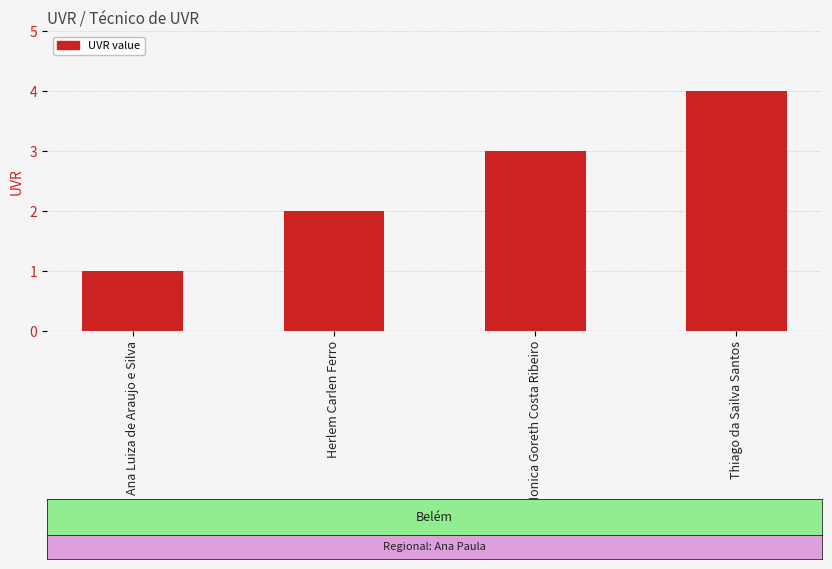

List the labels in order of value, smallest first.

Ana Luiza de Araujo e Silva, Herlem Carlen Ferro, Monica Goreth Costa Ribeiro, Thiago da Sailva Santos